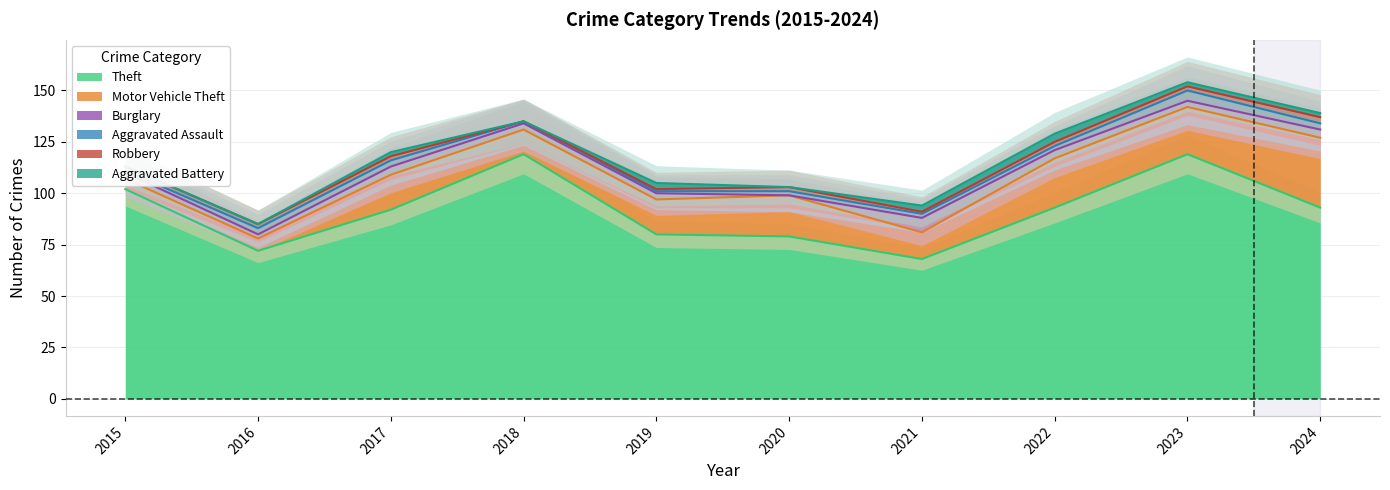

Does the chart display data point markers on the line(s)?

No